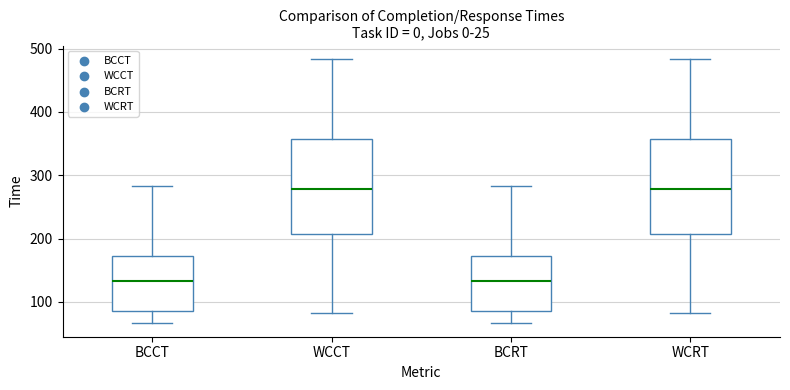

Reading left to right, transcribe this box plot: for each box, give where its median line is, the range the box spans, and where its two whiskers end, as read against the y-axis. The values are not printed on the chart, so give them approximately, as read against the axis.

BCCT: median 130, box 90 to 170, whiskers 70 to 280
WCCT: median 280, box 210 to 360, whiskers 80 to 480
BCRT: median 130, box 90 to 170, whiskers 70 to 280
WCRT: median 280, box 210 to 360, whiskers 80 to 480